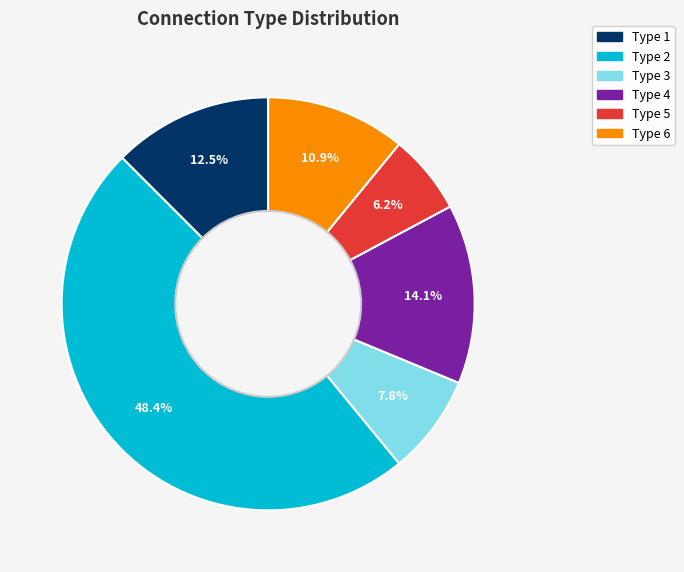

Is there any slice that represents more than half of the pie?

No